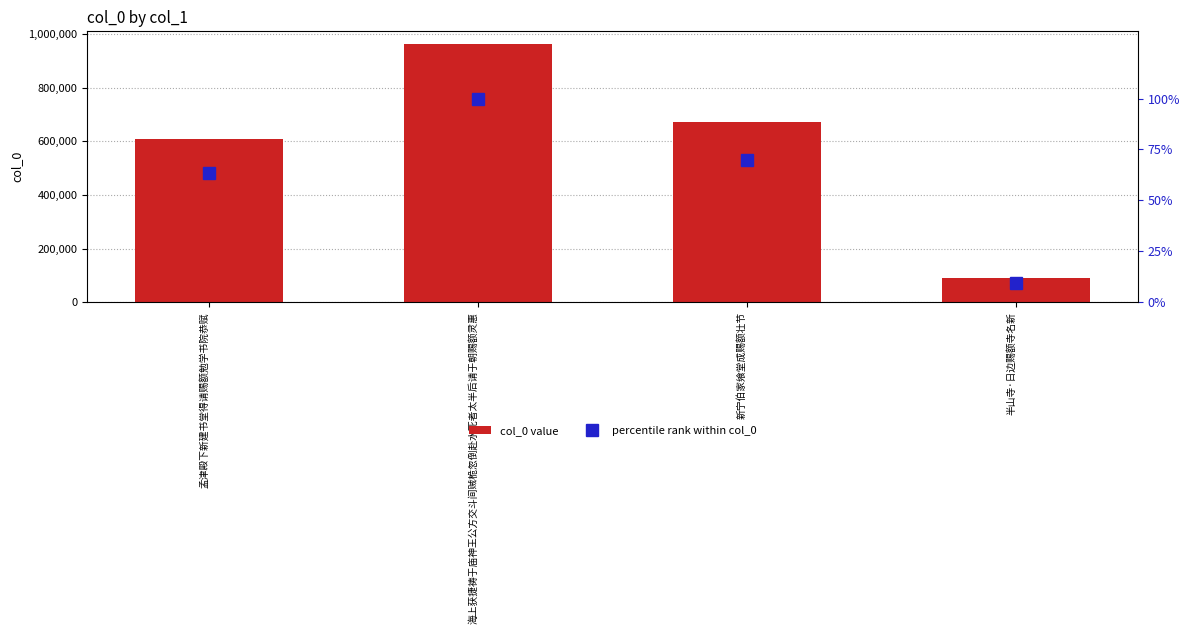

What is the label of the 4th bar from the right?

孟津殿下新建书堂得请赐额勉学书院恭赋